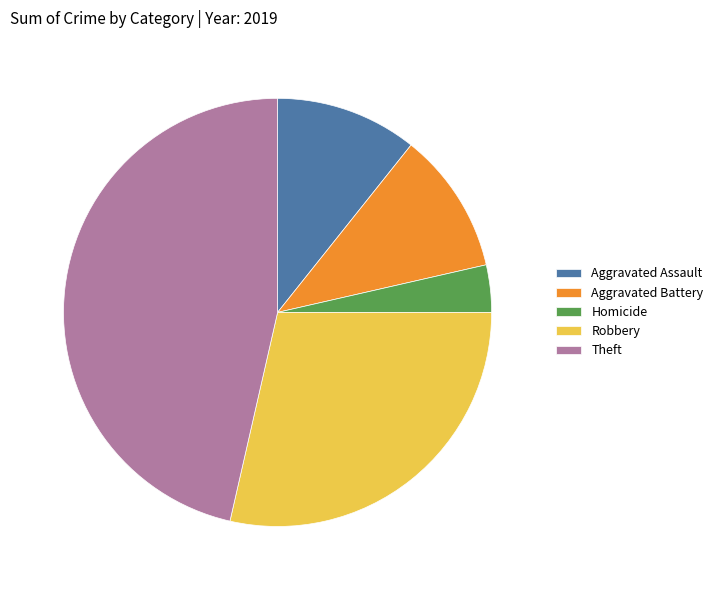

The Aggravated Battery slice represents 11% of the pie. True or false?

True